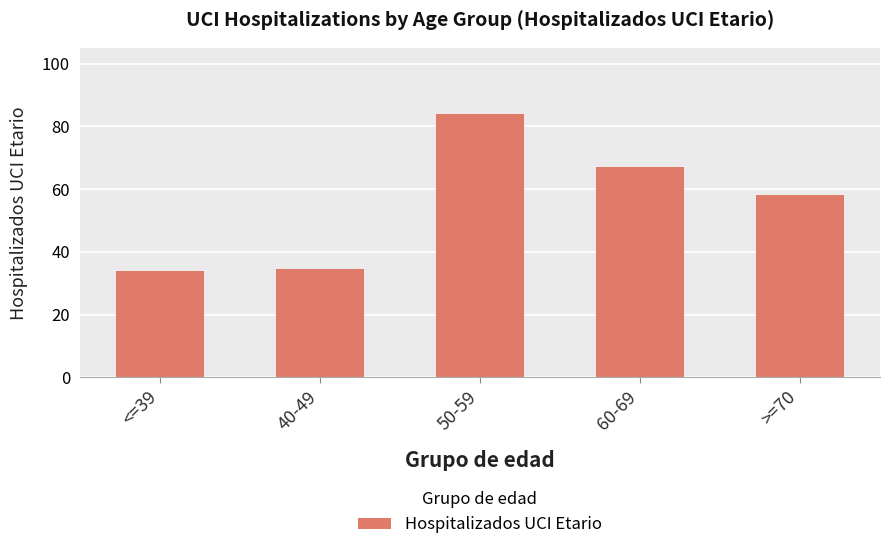

What is the difference between the maximum and minimum values?

50.1